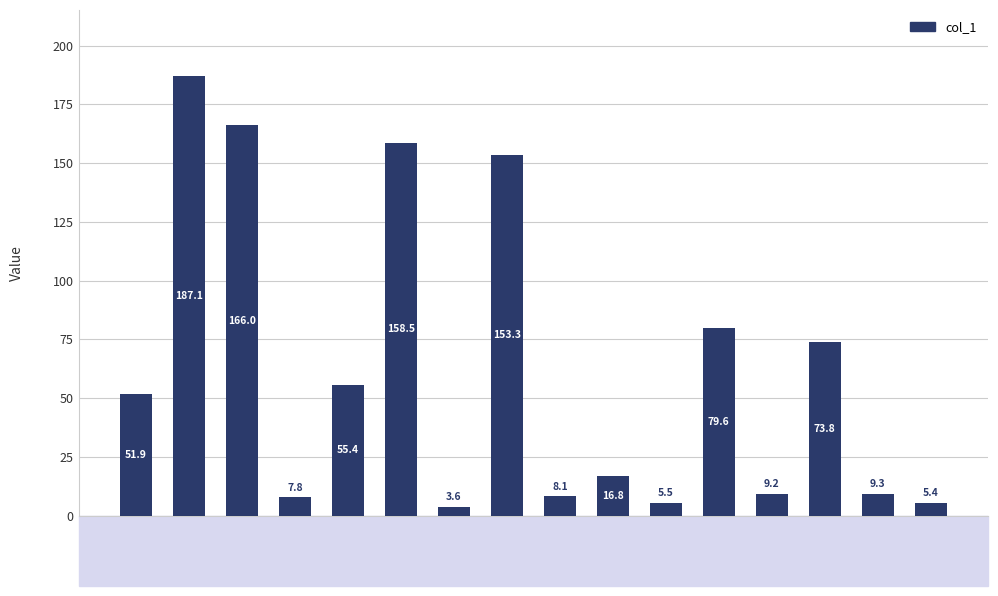

What is the change in value from 3 to 16?

-160.6